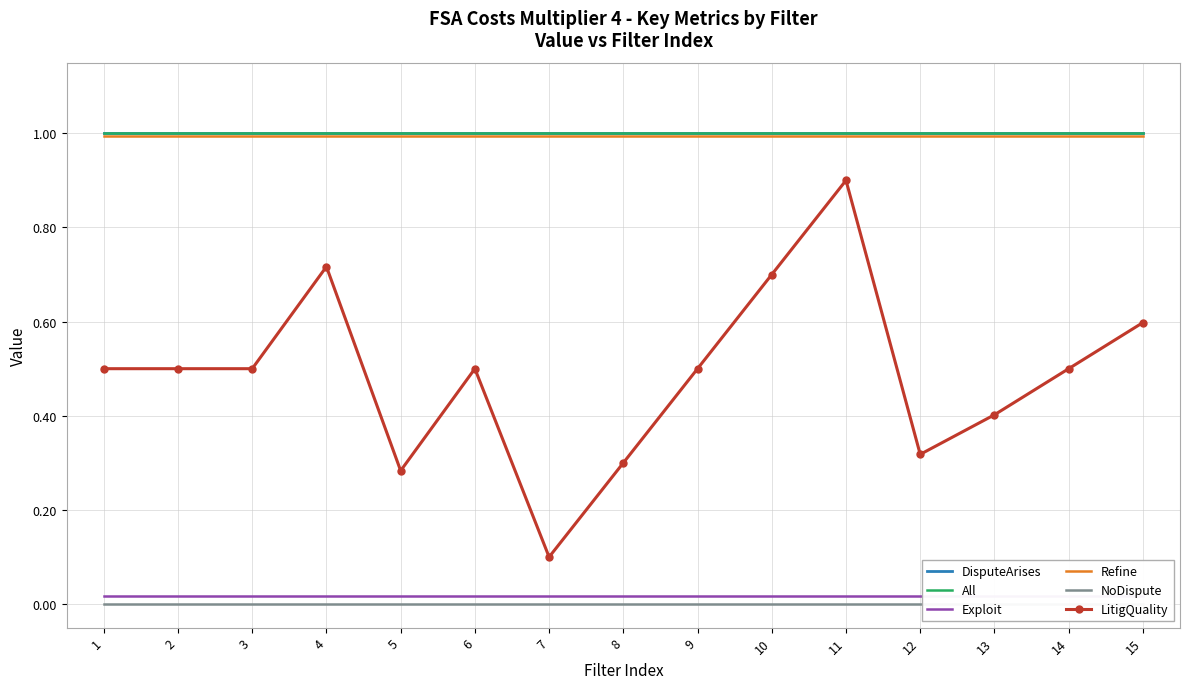

The value of Refine at 12 is 1.4. True or false?

False